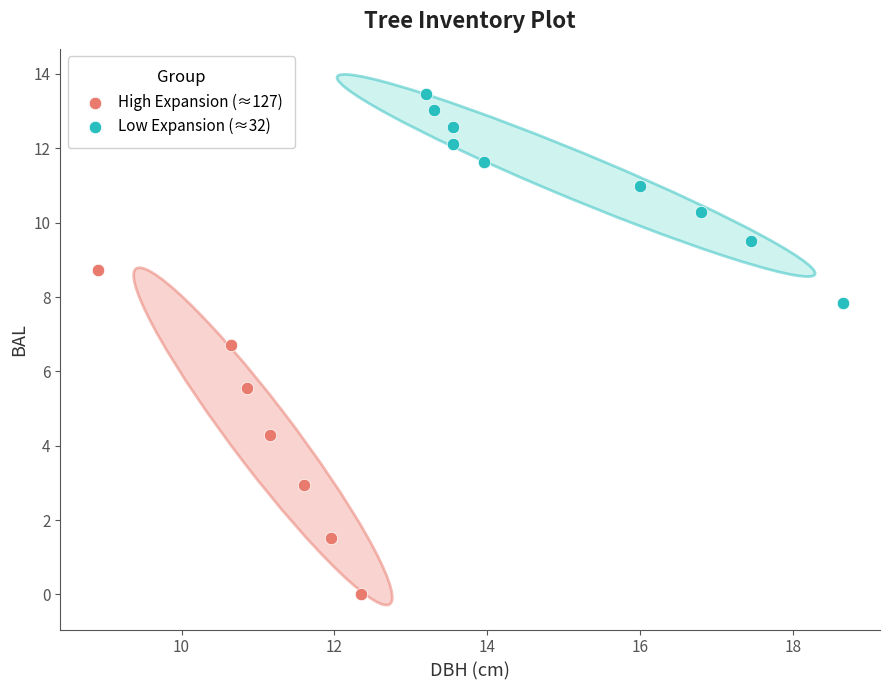

Which series reaches the maximum Y coordinate?

Low Expansion (≈32)